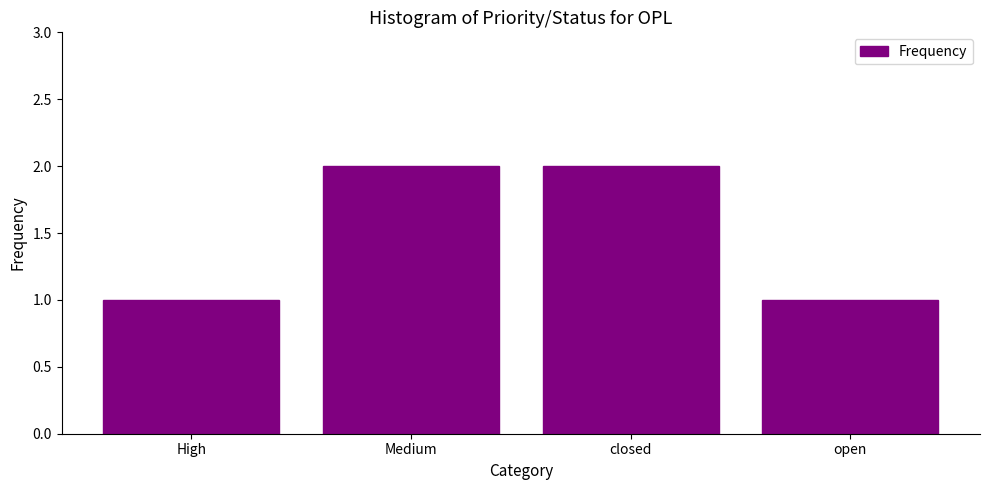

Reading left to right, transcribe all the data shown in this chart.

1	2	2	1